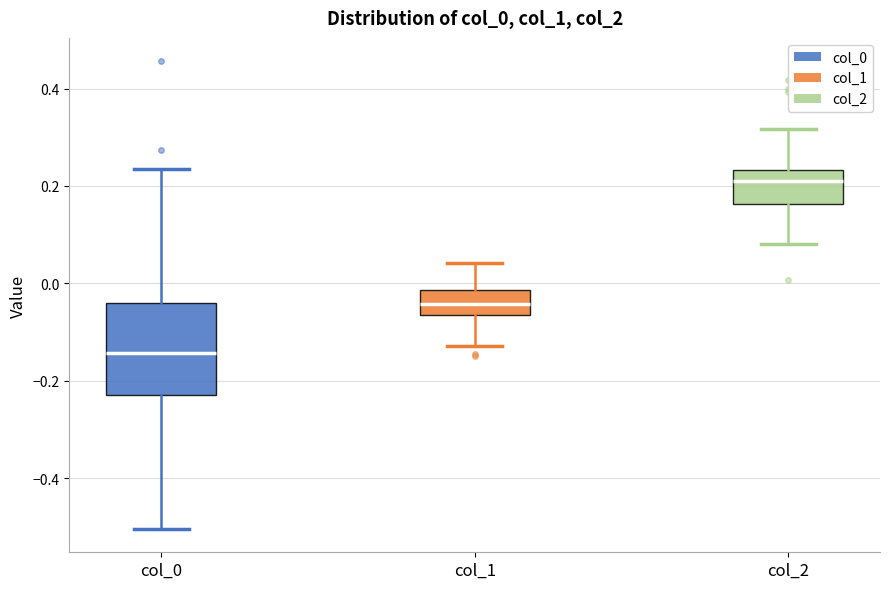

Reading left to right, read every box against the y-axis: the position of its median line, the range the box covers, and the ends of its whiskers. The values are not printed on the chart, so give them approximately, as read against the axis.

col_0: median -0.14, box -0.22 to -0.04, whiskers -0.50 to 0.24
col_1: median -0.04, box -0.06 to -0.02, whiskers -0.12 to 0.04
col_2: median 0.22, box 0.16 to 0.24, whiskers 0.08 to 0.32